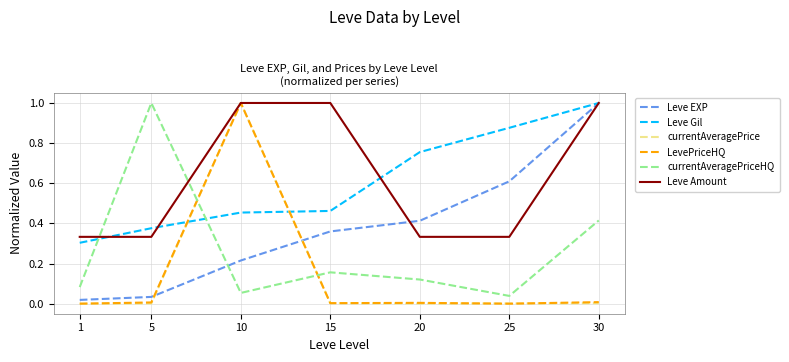

Which series changed the most between 10 and 20?

currentAveragePrice